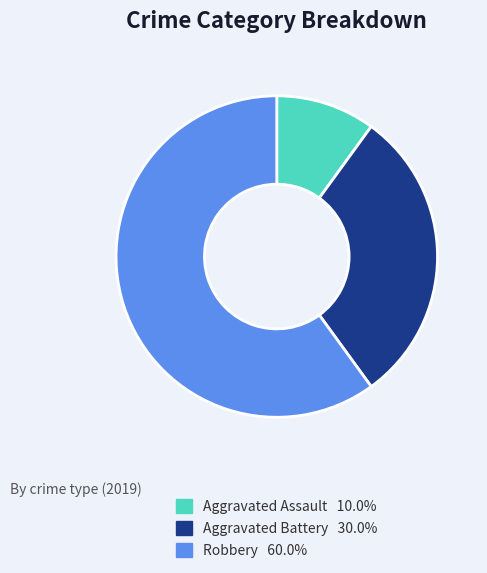

Combined, do Aggravated Assault 10.0% and Robbery 60.0% account for over 50%?

Yes